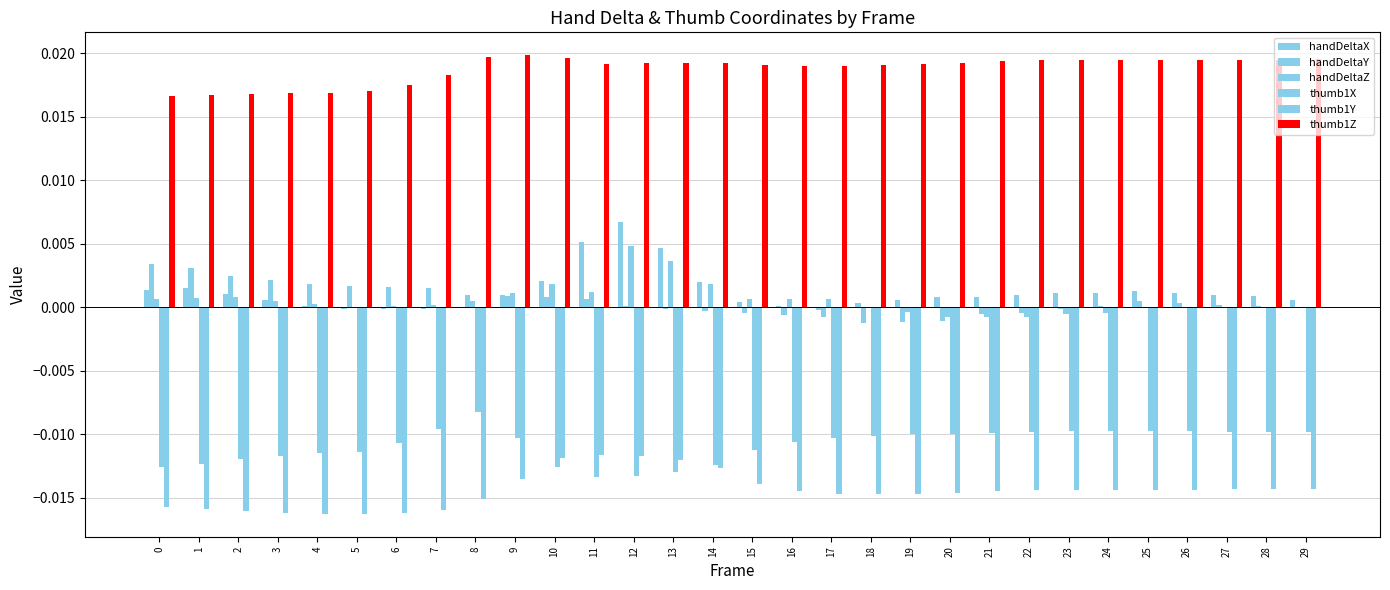

Between 25 and 26, which series saw the biggest shift?

handDeltaX